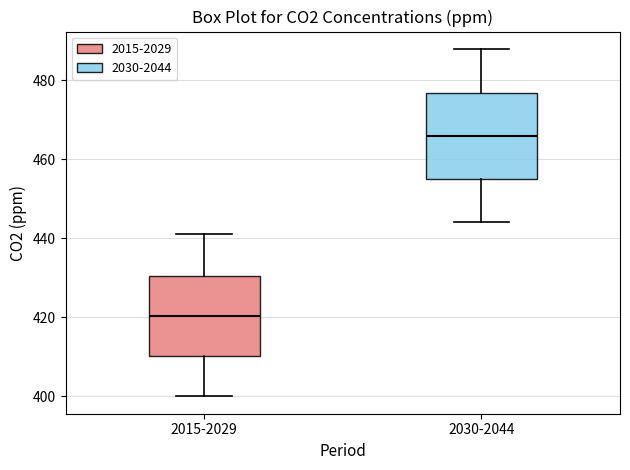

Which box's median line is the highest?

2030-2044